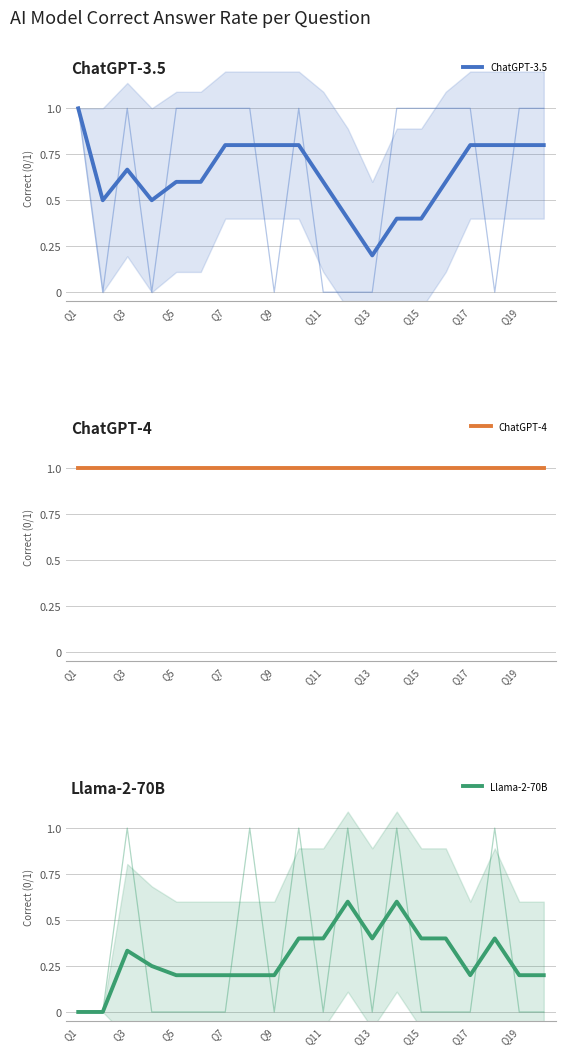

The ChatGPT-4 series shows 1.0 at Q15. True or false?

True